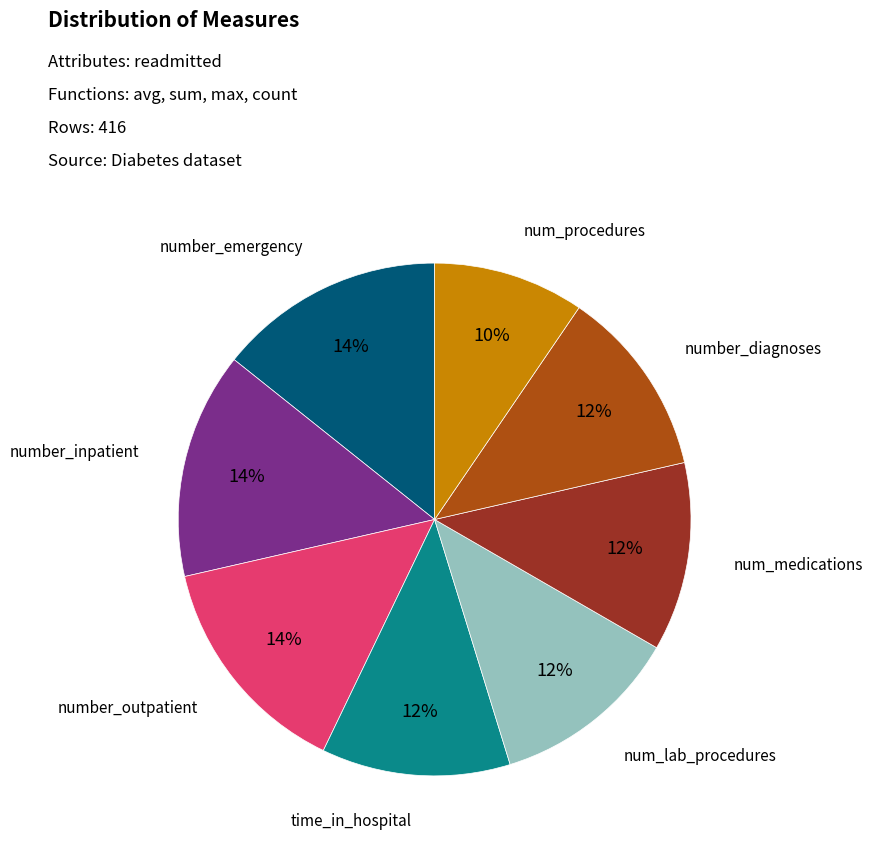

What is the smallest slice in the pie chart?

num_procedures